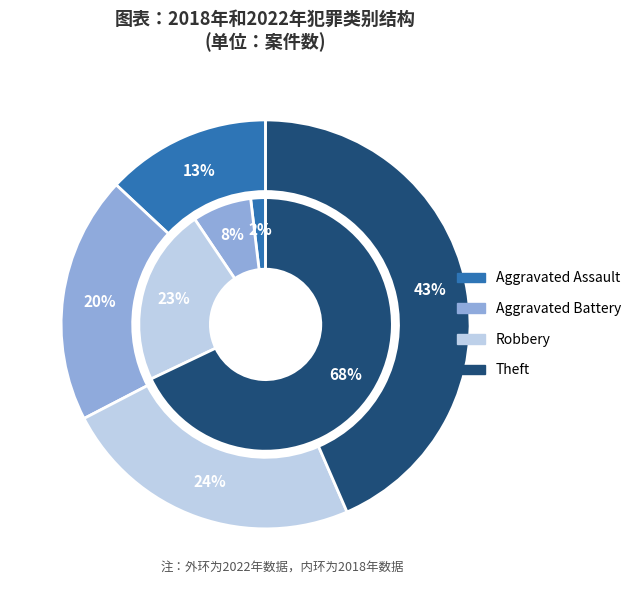

Does 3 represent more than half of the total?

Yes